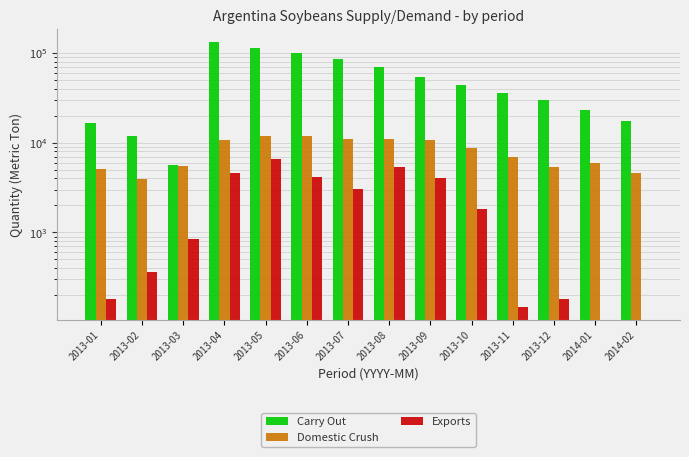

Is it true that Domestic Crush equals 8921 at 2013-03?

False